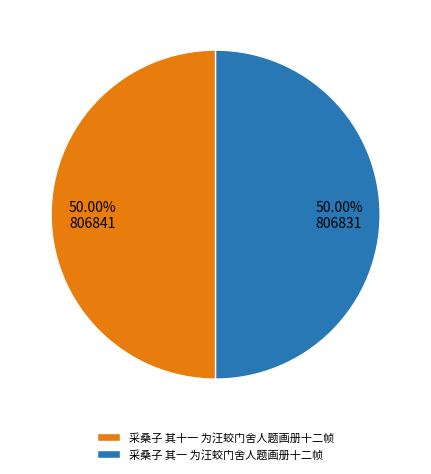

Is the sum of 采桑子 其十一 为汪蛟门舍人题画册十二帧 and 采桑子 其一 为汪蛟门舍人题画册十二帧 greater than half?

Yes